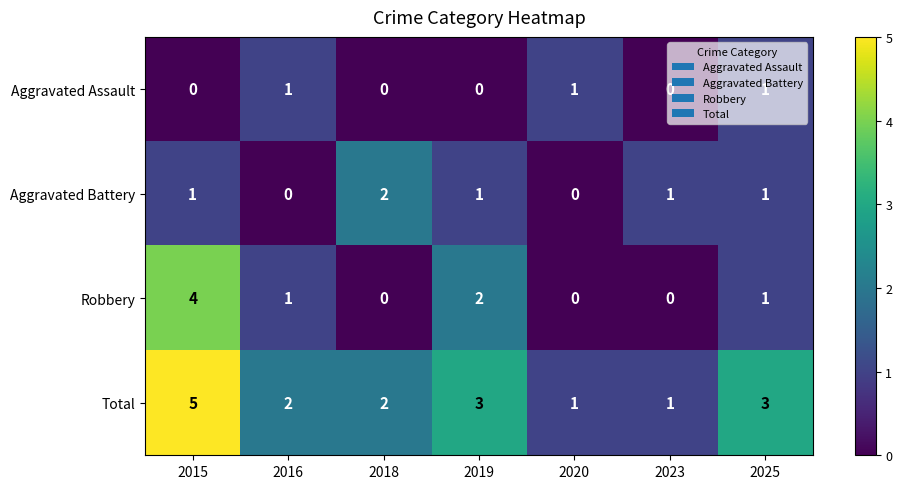

What is the difference between the Total values at 2023 and 2015?

4